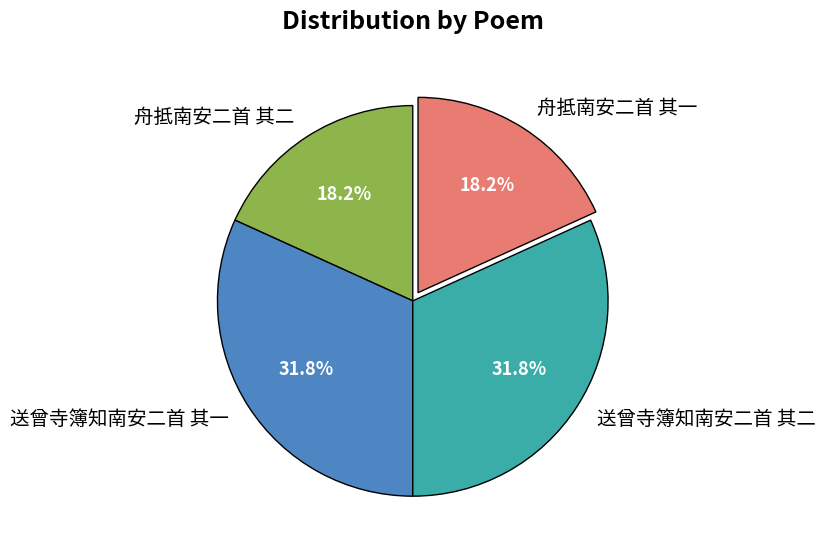

How many slices are in this pie chart?

4